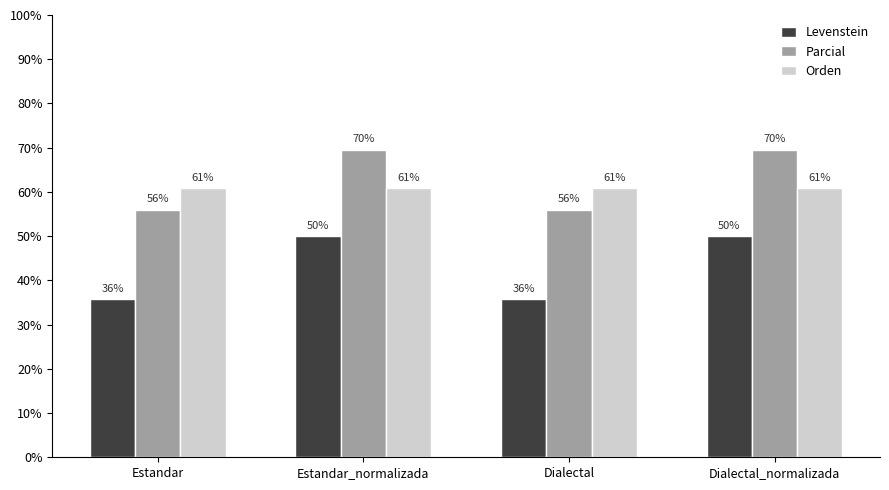

At Dialectal_normalizada, list the series in order from largest to smallest.

Parcial, Orden, Levenstein